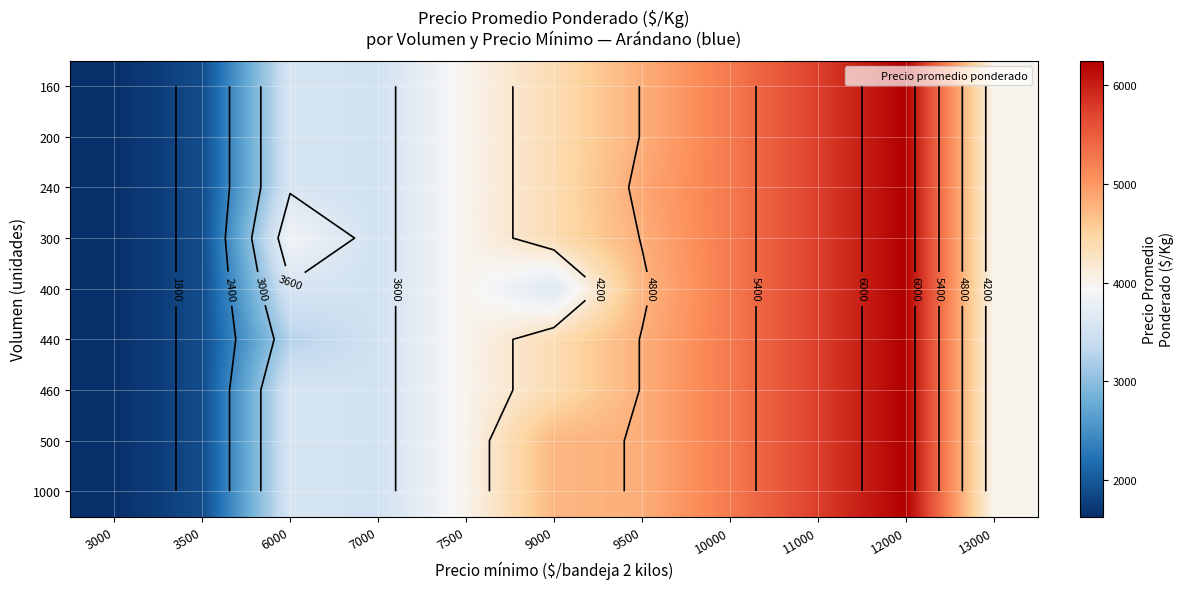

At 3000, list the series in order from largest to smallest.

160, 200, 240, 300, 400, 440, 460, 500, 1000